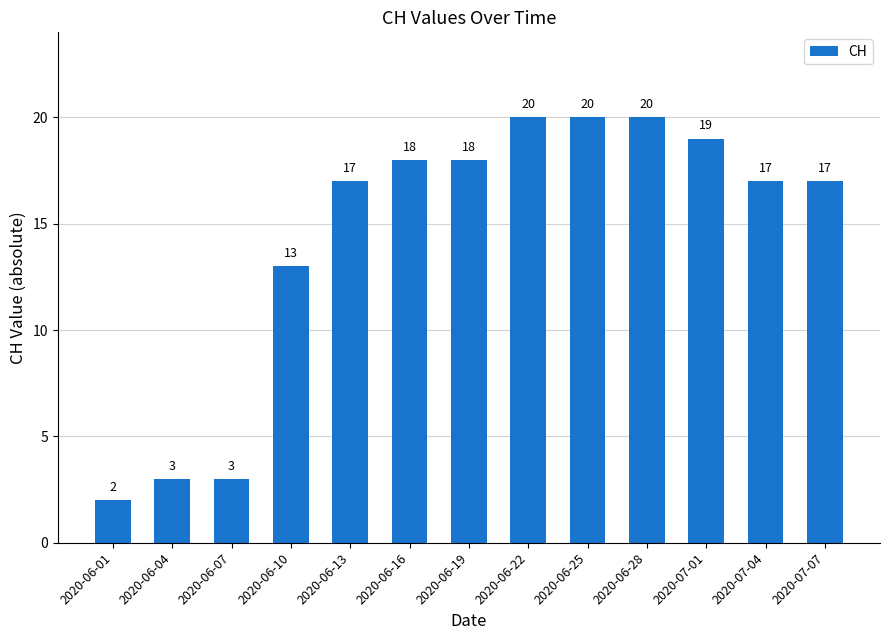

What is the sum of all values?

187